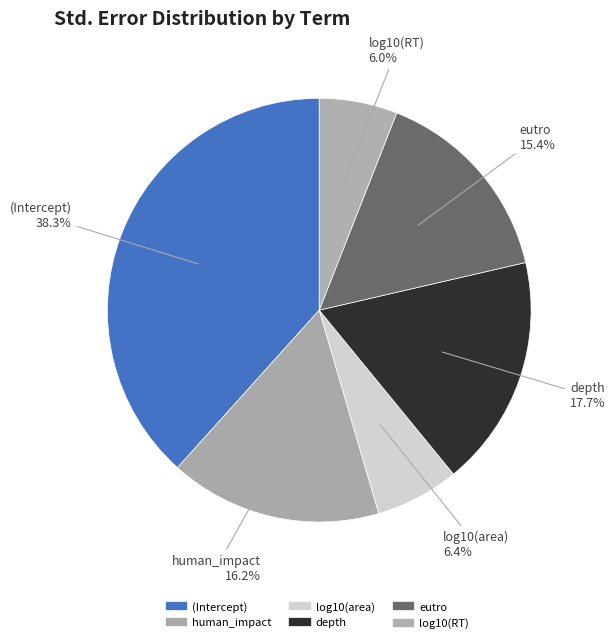

Is there any slice that represents more than half of the pie?

No